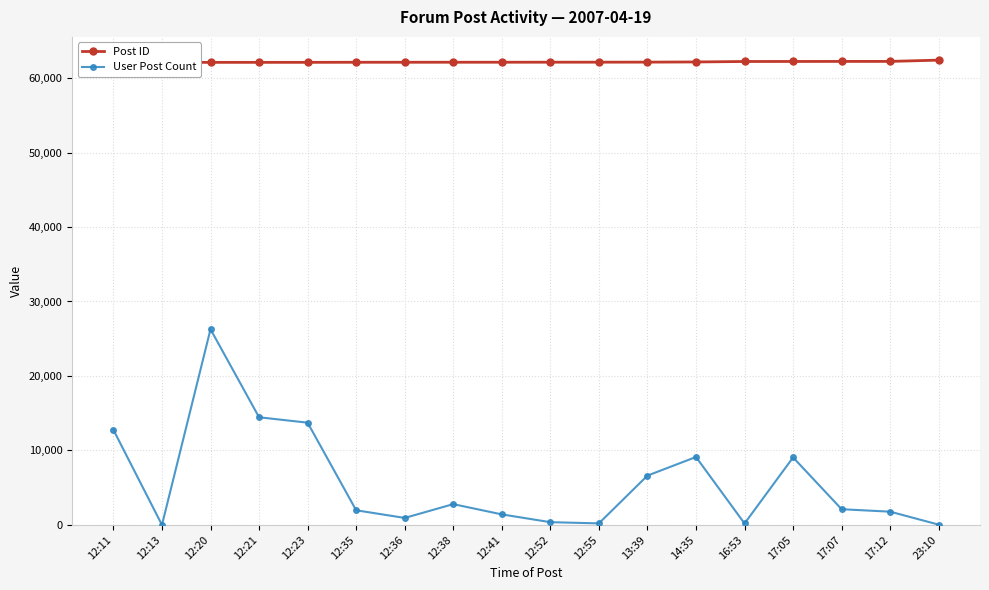

Which category has the highest value in the Post ID series?

23:10